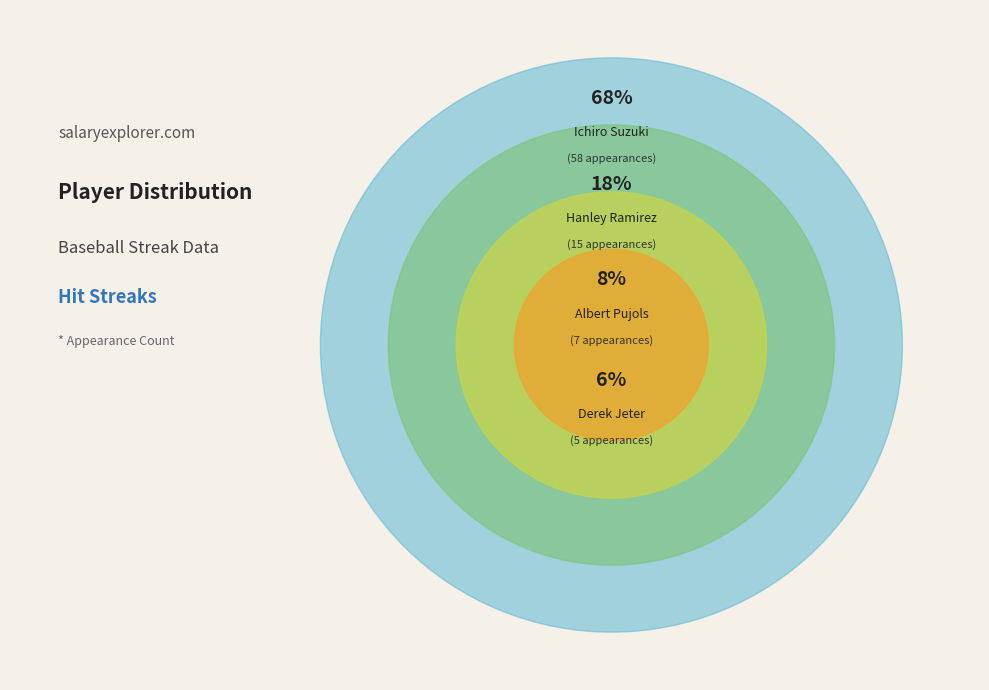

What is the change in value from Hanley Ramirez to Derek Jeter?

-10